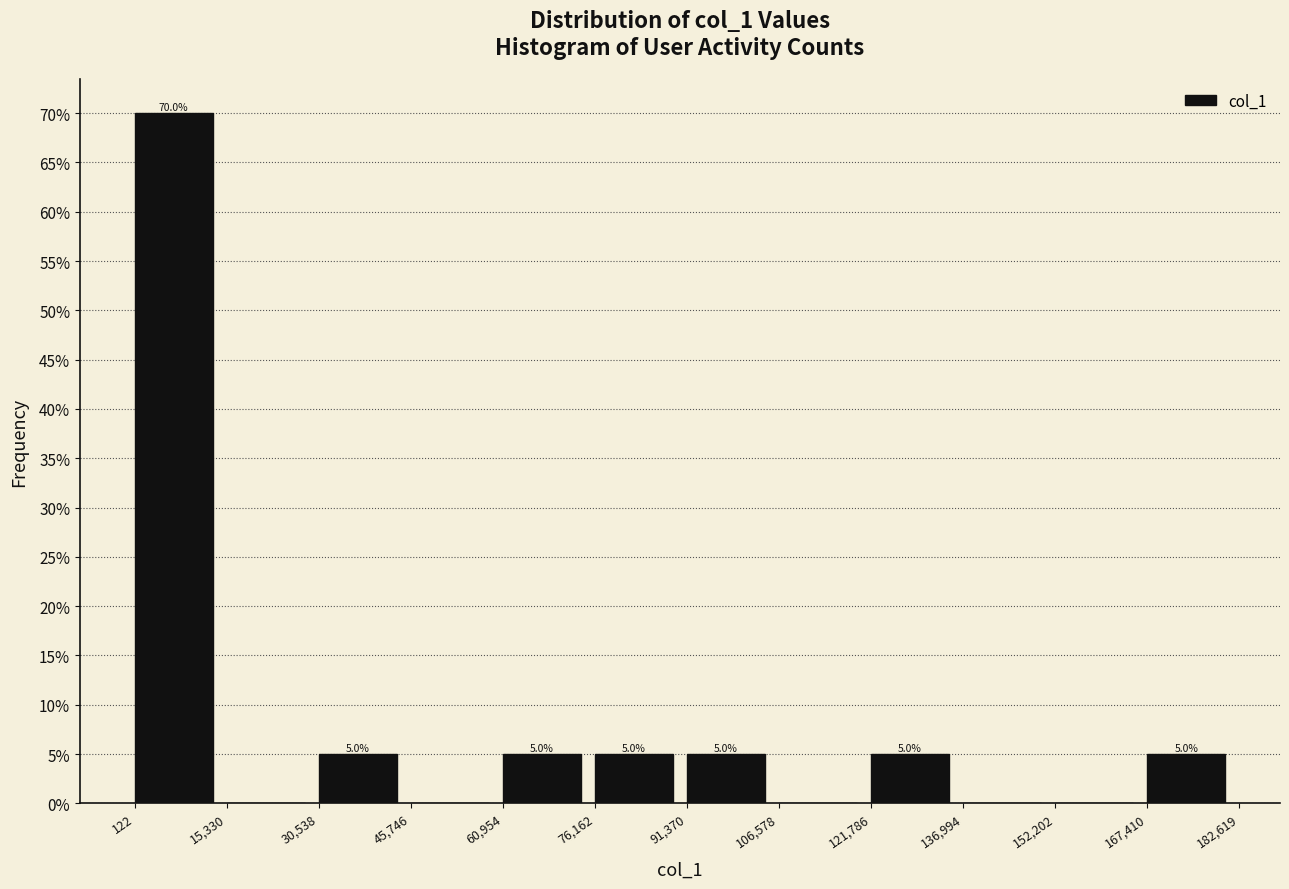

Which range on the x-axis has the tallest bar?

122 to 15,330